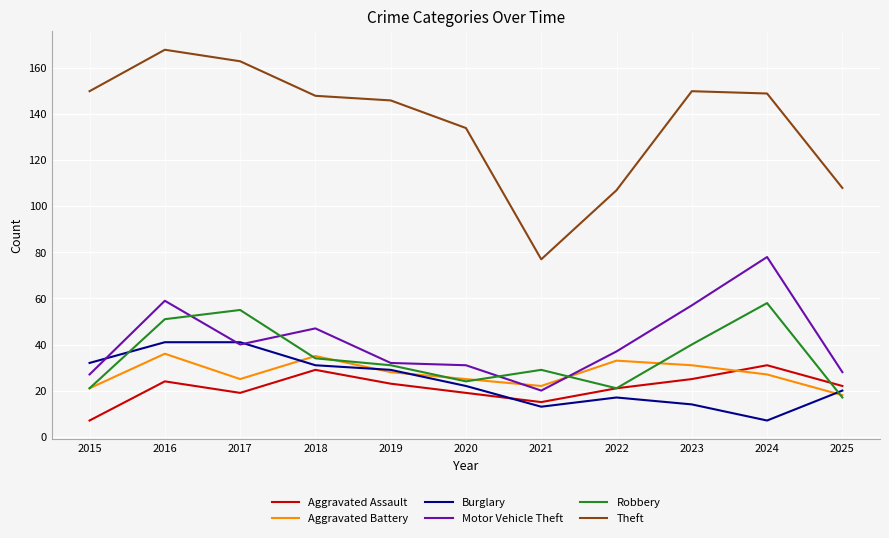

Which category has the highest value in the Motor Vehicle Theft series?

2024